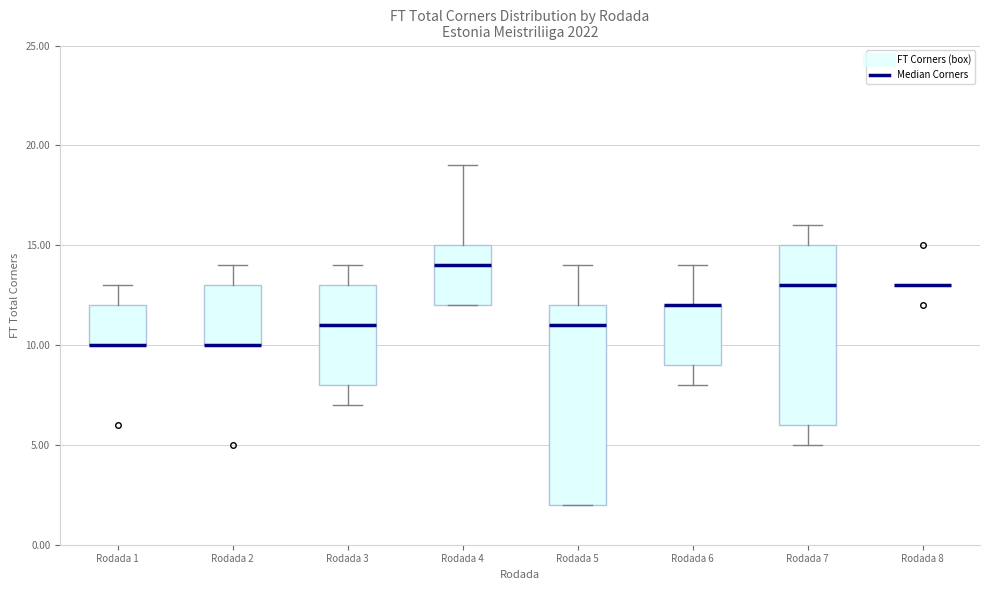

Comparing the boxes themselves (not the whiskers), which one is the tallest?

Rodada 5